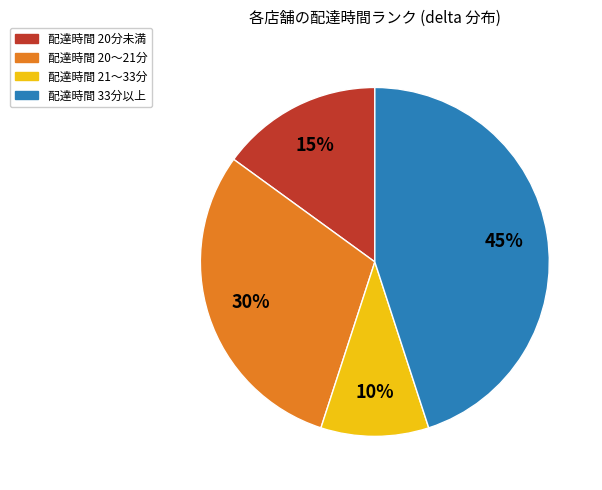

Is there a majority slice in this chart?

No